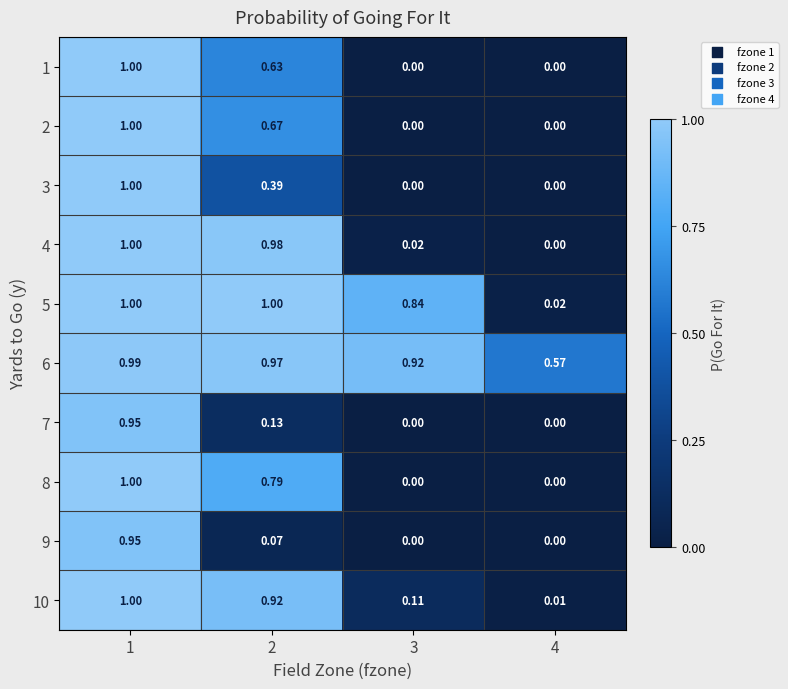

Is the value of 4 at 2 greater than the value of 10 at 2?

Yes